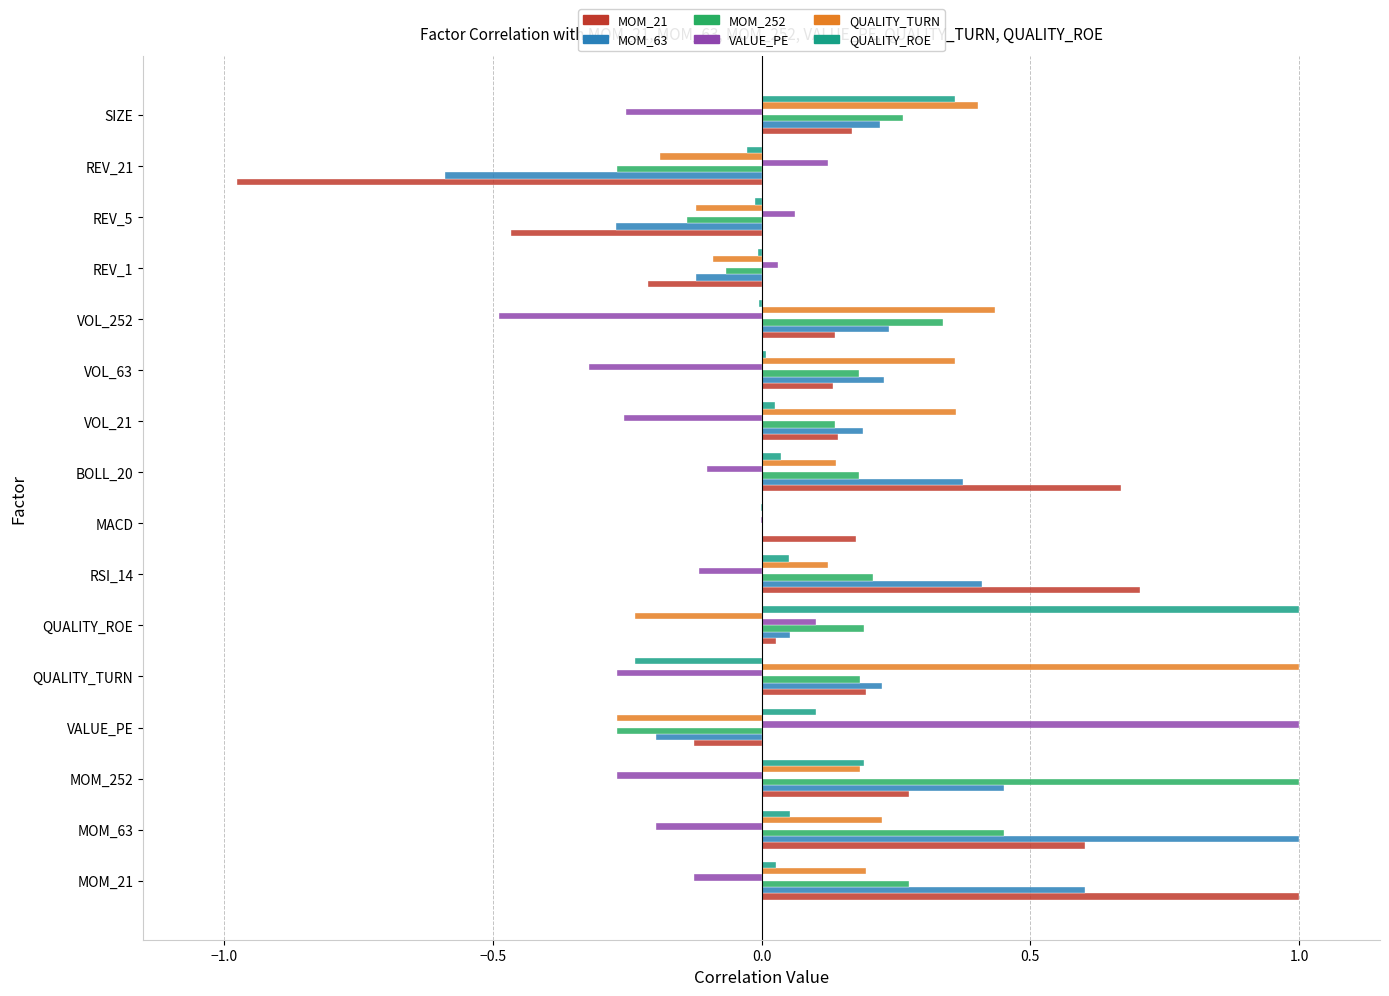

The value of MOM_63 at QUALITY_TURN is 0.2. True or false?

True